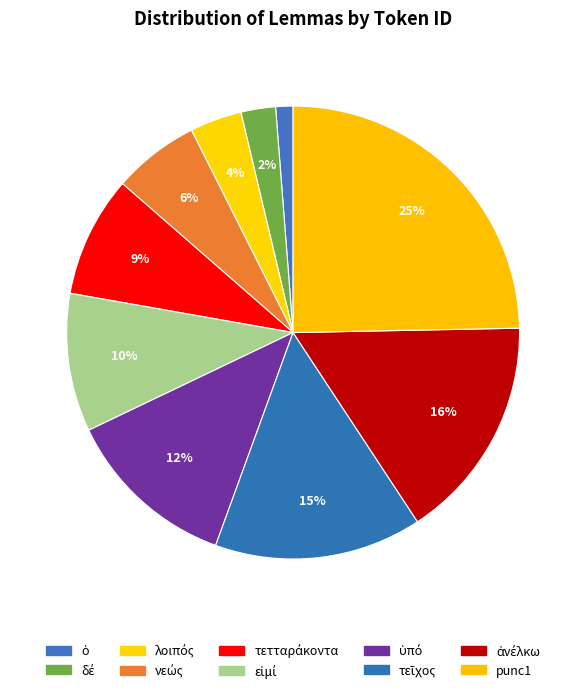

How many slices are in this pie chart?

10